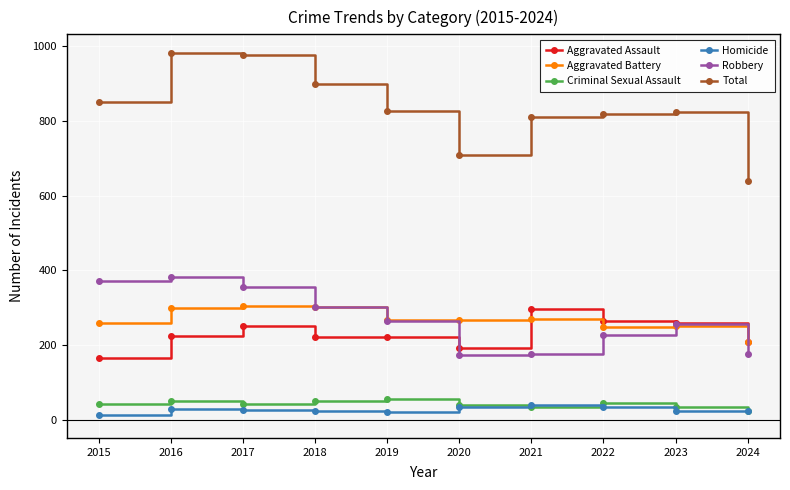

What are all the series names shown in the legend?

Aggravated Assault, Aggravated Battery, Criminal Sexual Assault, Homicide, Robbery, Total